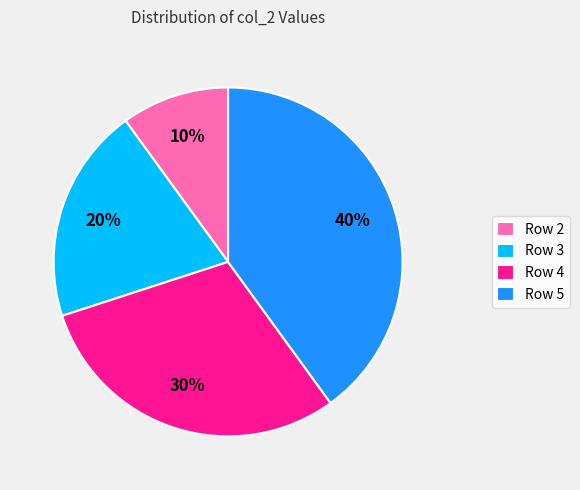

Is it true that Row 4 is 30% of the pie?

True